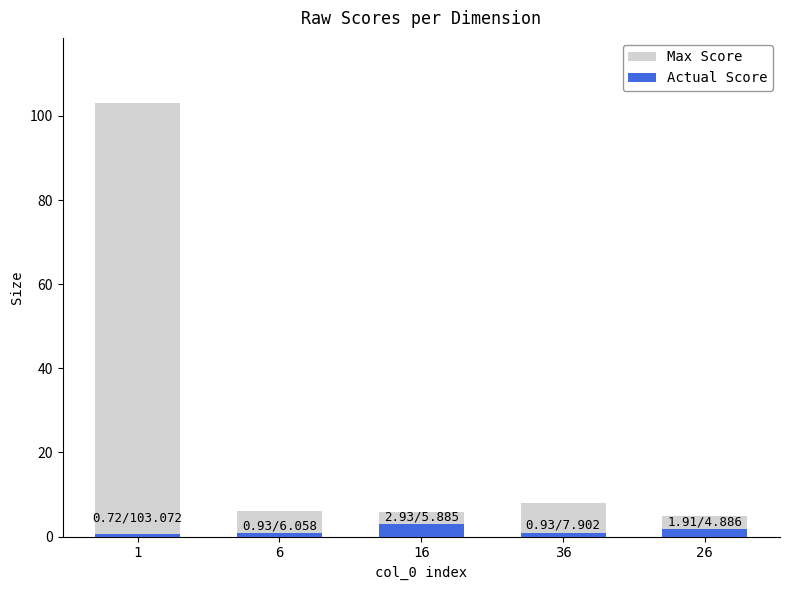

Between 6 and 26, which series saw the biggest shift?

Max Score